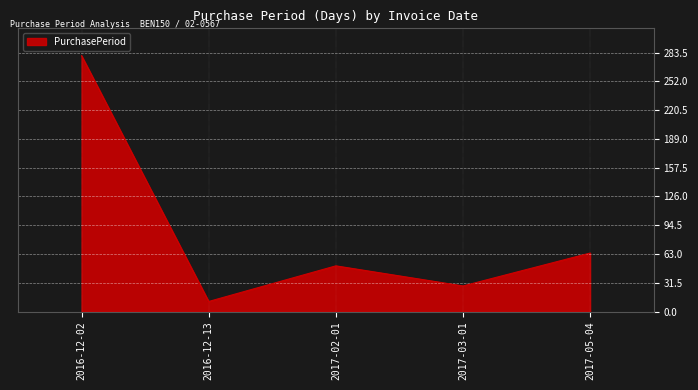

List the labels in order of value, largest first.

2016-12-02, 2017-05-04, 2017-02-01, 2017-03-01, 2016-12-13